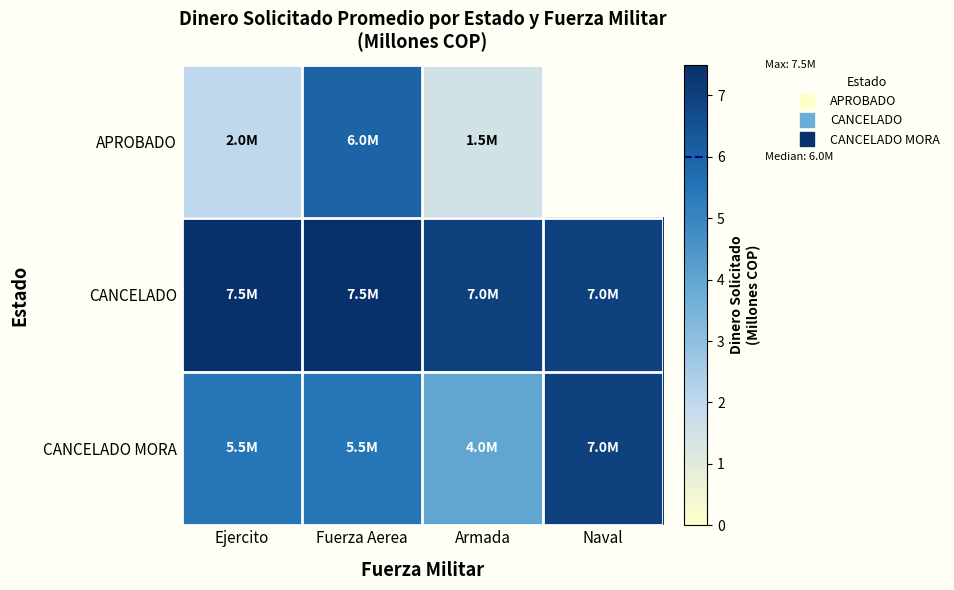

What is the total value across all series at Fuerza Aerea?

19.0